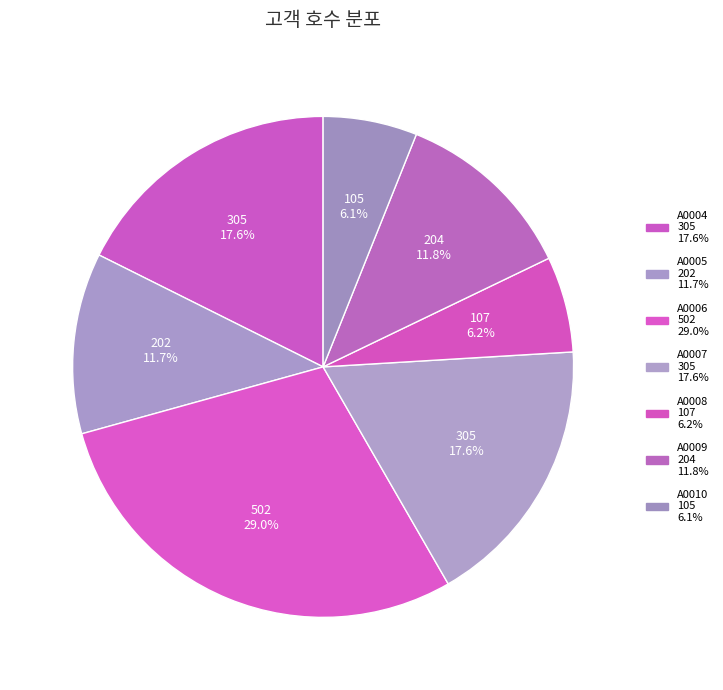

How much of the chart is everything except A0009?

88.2%